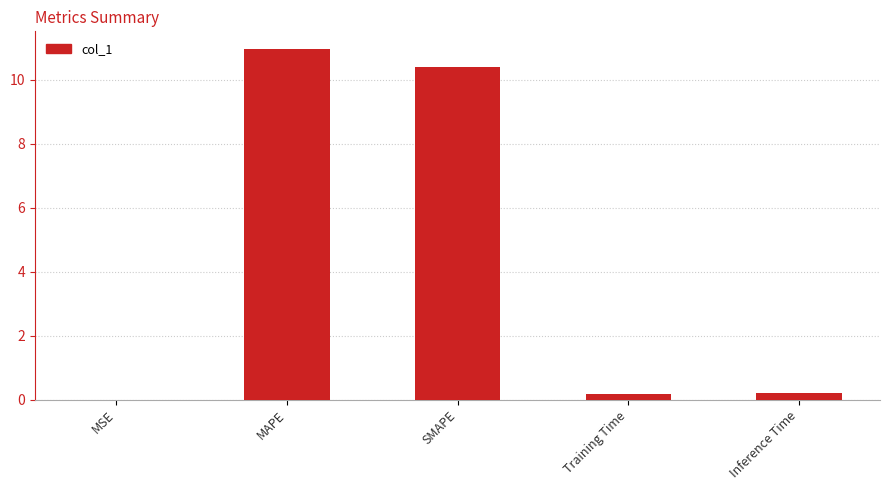

Which category has the highest value across all series?

MAPE